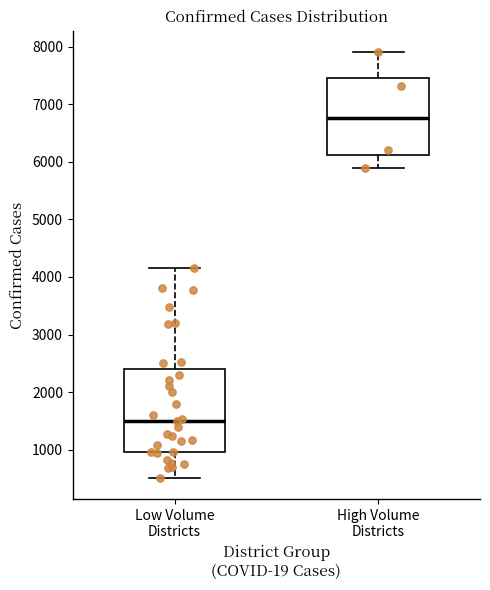

Which box's median line is the highest?

High Volume Districts